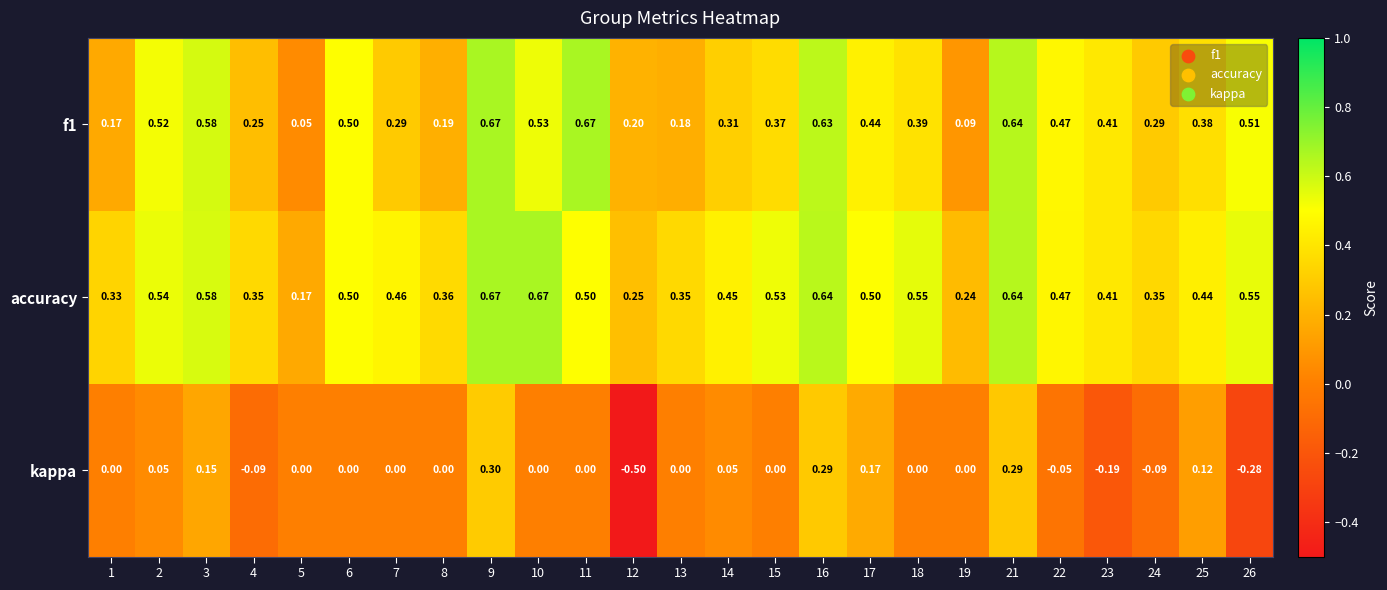

Which series has the largest total across all categories?

accuracy